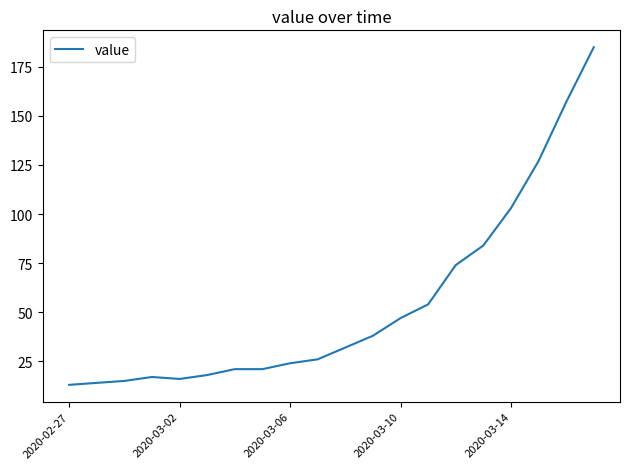

What is the difference between the maximum and minimum values?

172